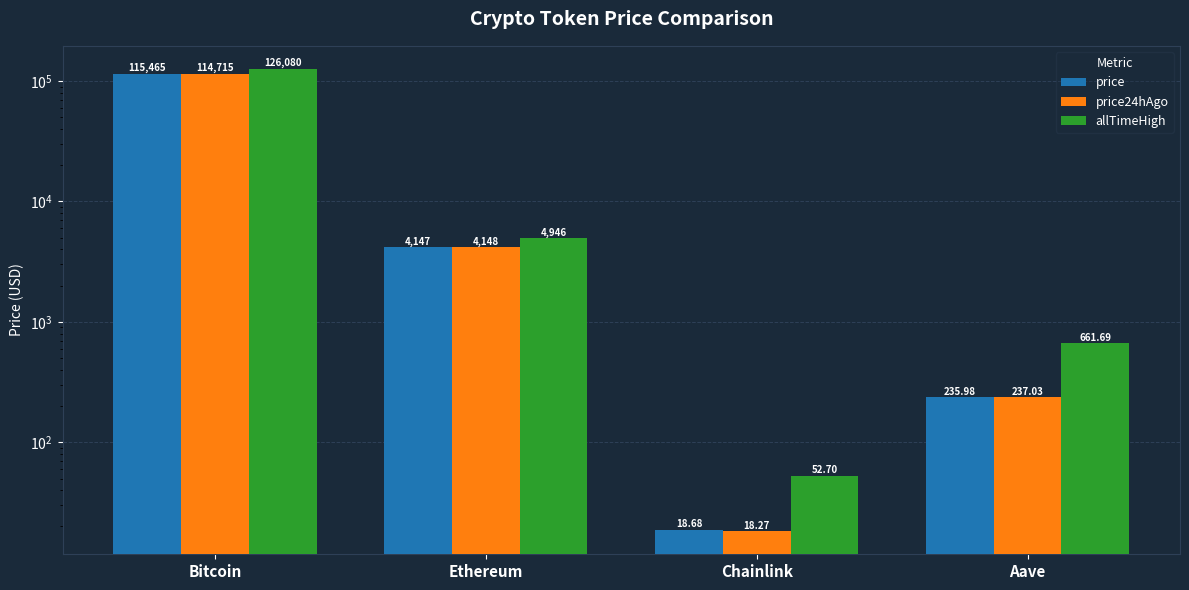

What is the label of the 2nd bar from the left?

Ethereum